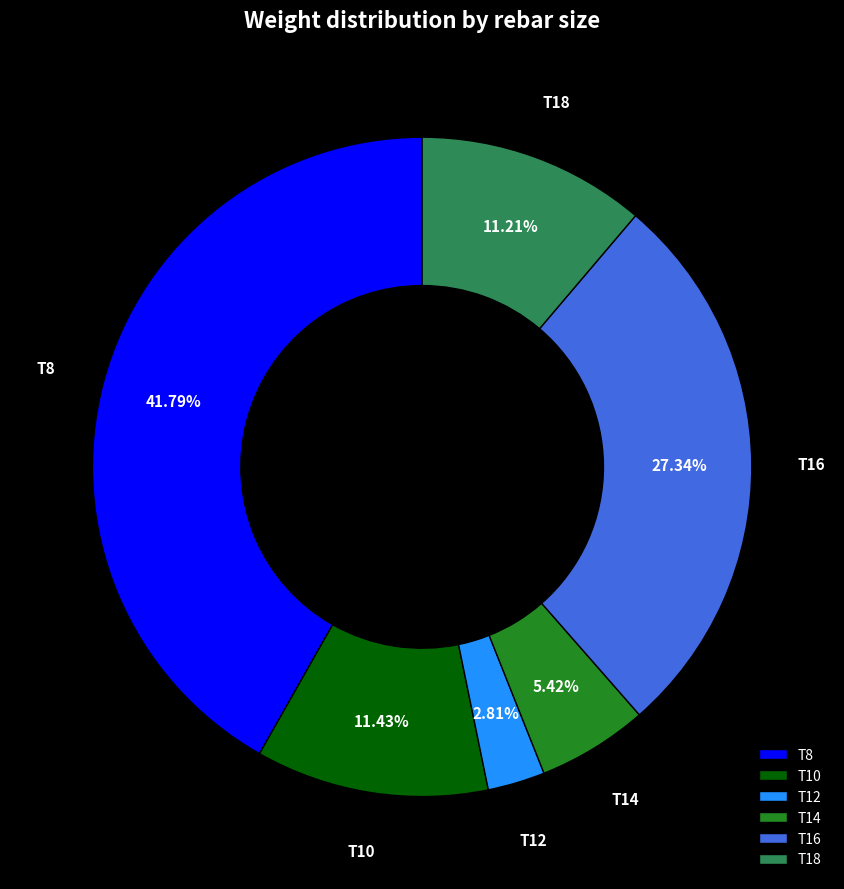

Which slice is the smallest?

T12